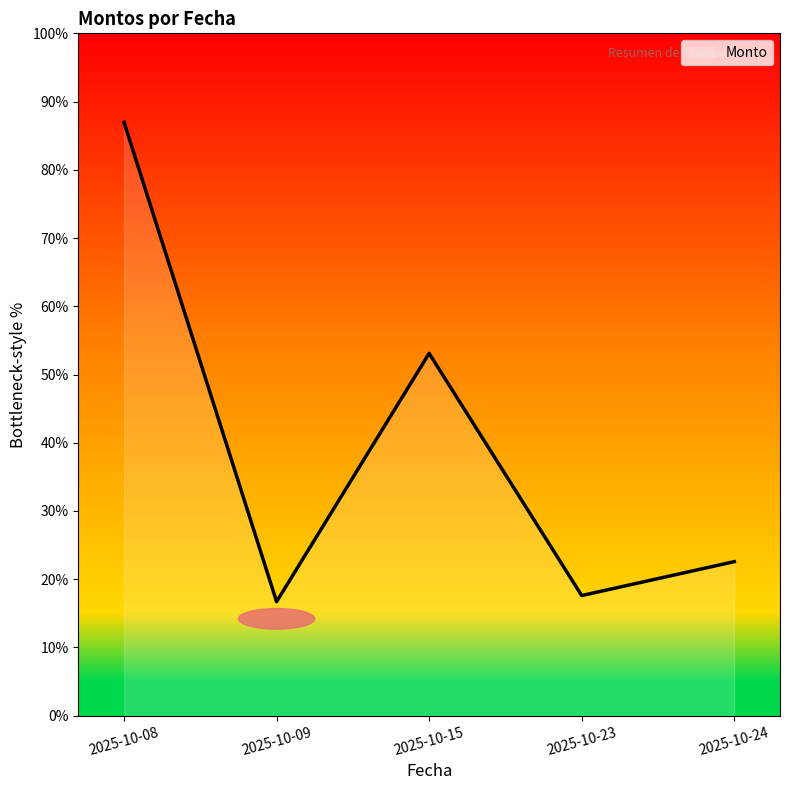

Does the chart have visible grid lines?

No